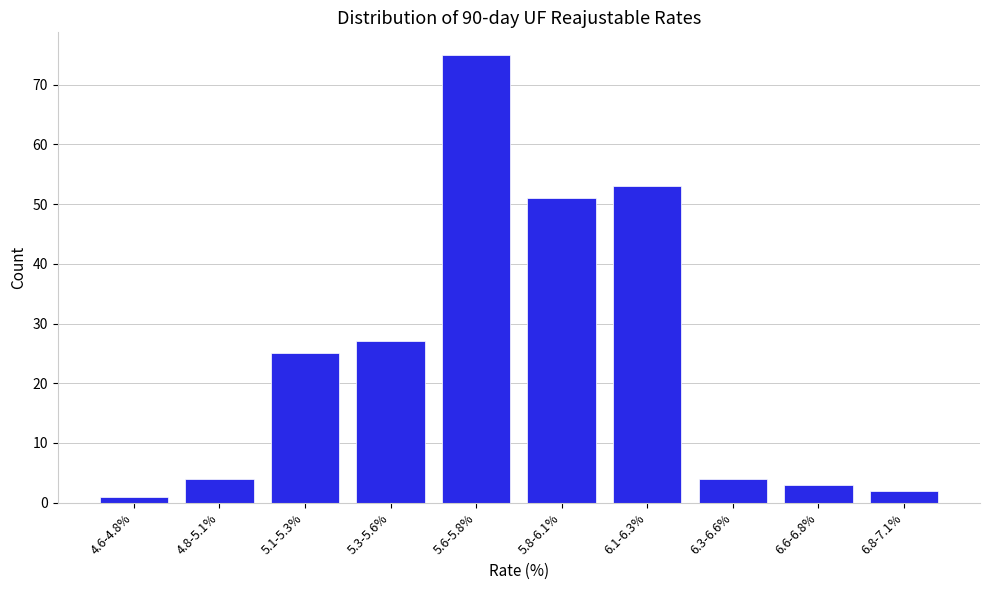

Reading right to left, transcribe all the data shown in this chart.

2	3	4	53	51	75	27	25	4	1